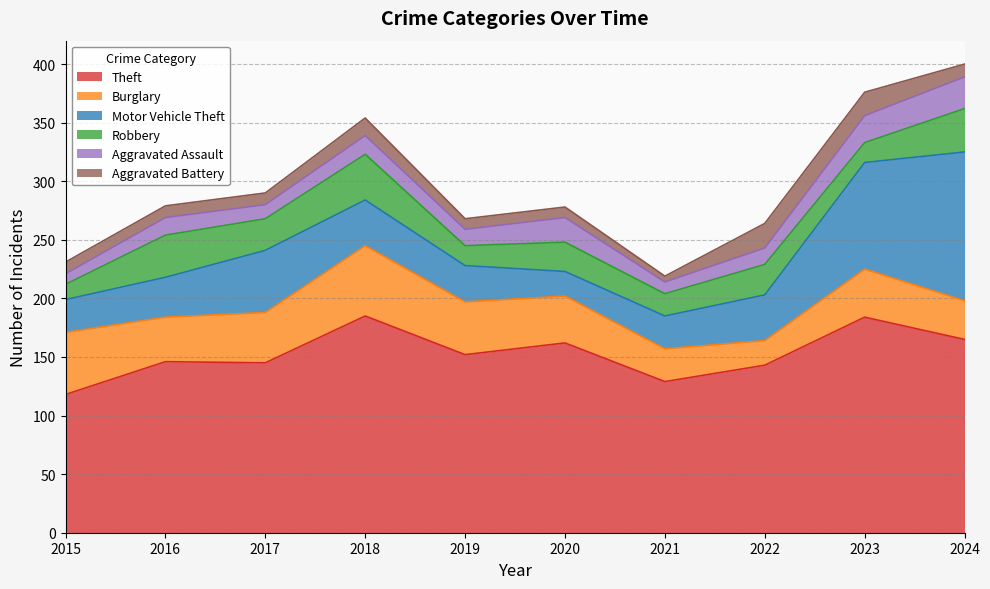

Reading left to right, what are all the values shown in this chart?

Theft: 2015=118	2016=146	2017=145	2018=185	2019=152	2020=162	2021=129	2022=143	2023=184	2024=165
Burglary: 2015=53	2016=38	2017=43	2018=60	2019=45	2020=40	2021=28	2022=21	2023=41	2024=33
Motor Vehicle Theft: 2015=28	2016=34	2017=53	2018=39	2019=31	2020=21	2021=28	2022=39	2023=91	2024=127
Robbery: 2015=13	2016=36	2017=27	2018=39	2019=17	2020=25	2021=19	2022=26	2023=17	2024=37
Aggravated Assault: 2015=9	2016=15	2017=12	2018=16	2019=14	2020=21	2021=10	2022=14	2023=23	2024=27
Aggravated Battery: 2015=10	2016=10	2017=10	2018=15	2019=9	2020=9	2021=5	2022=21	2023=20	2024=11